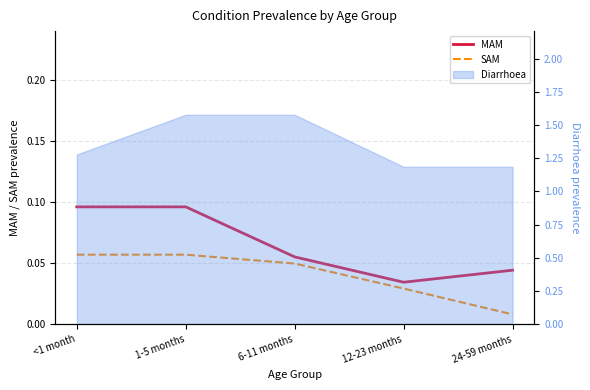

Does the chart display data point markers on the line(s)?

No